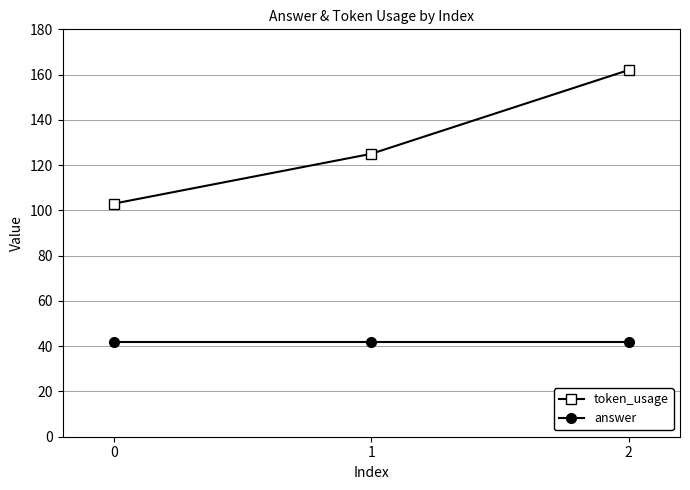

Does the chart have visible grid lines?

Yes